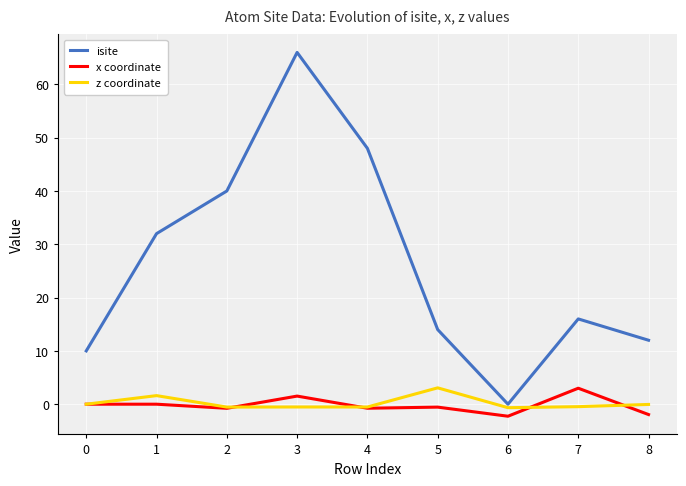

Which series has the widest spread of values?

isite